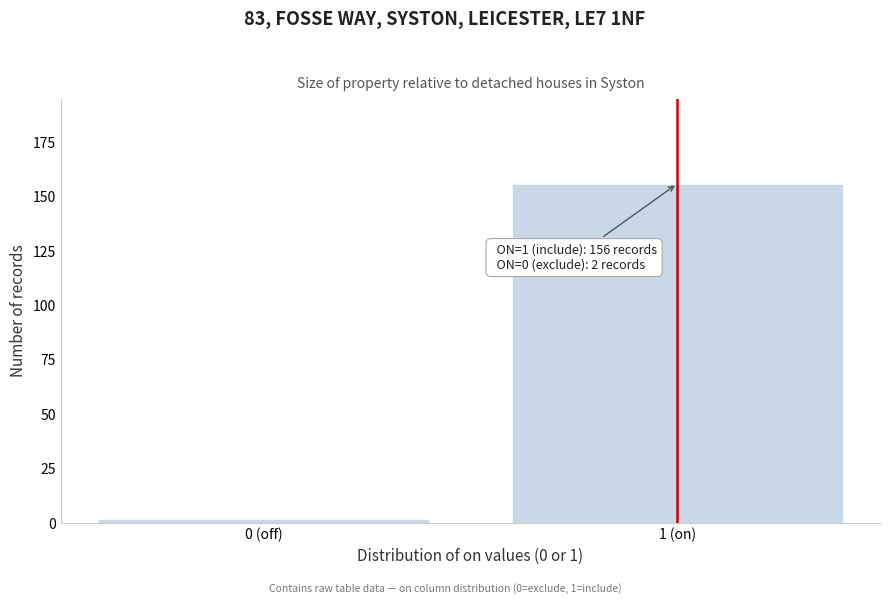

Reading left to right, extract all data points from this chart.

0 (off)=2	1 (on)=156